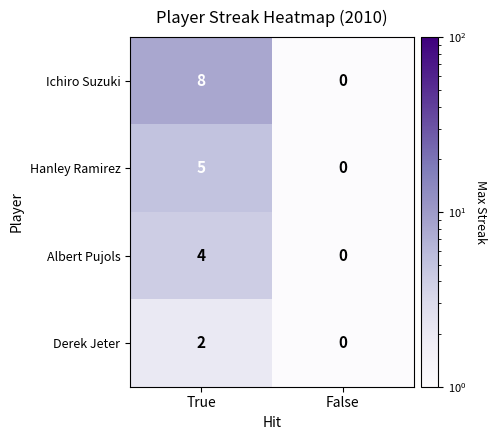

Which series has the largest total across all categories?

Ichiro Suzuki